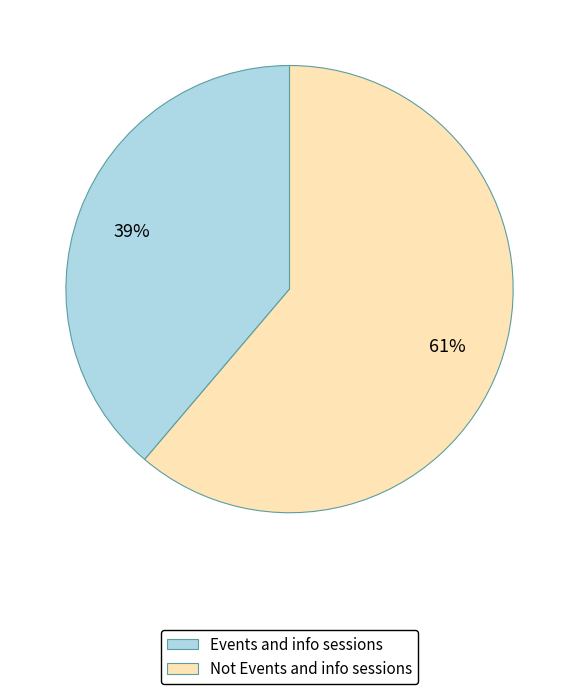

To the nearest percent, what portion does Not Events and info sessions represent?

61%